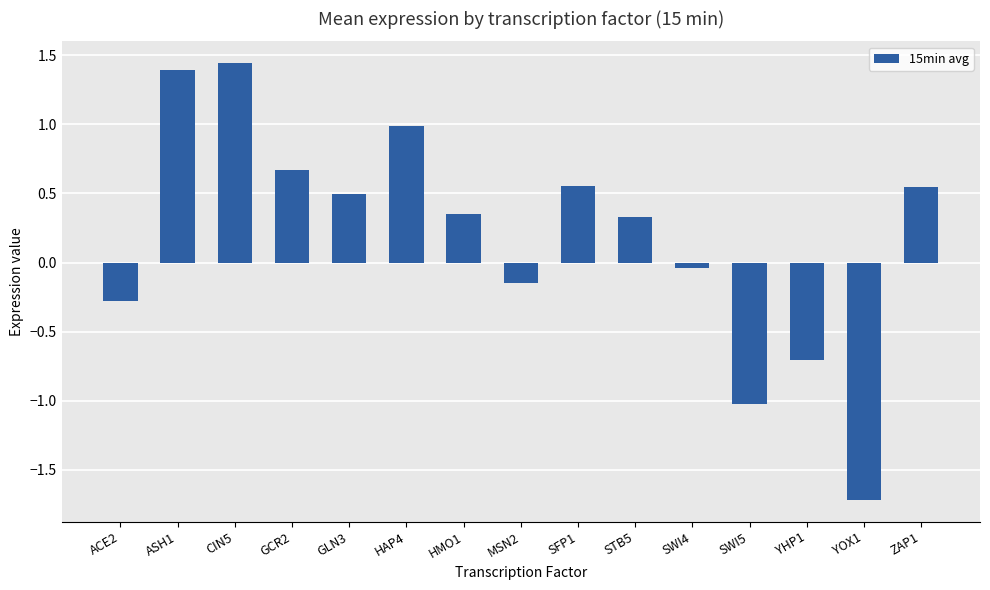

How many distinct data groups are displayed?

1